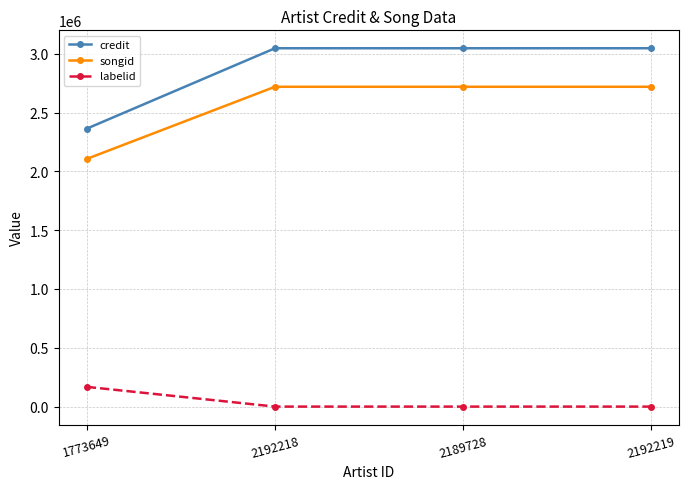

What is the spread (max minus min) of values at 2189728?

3047118